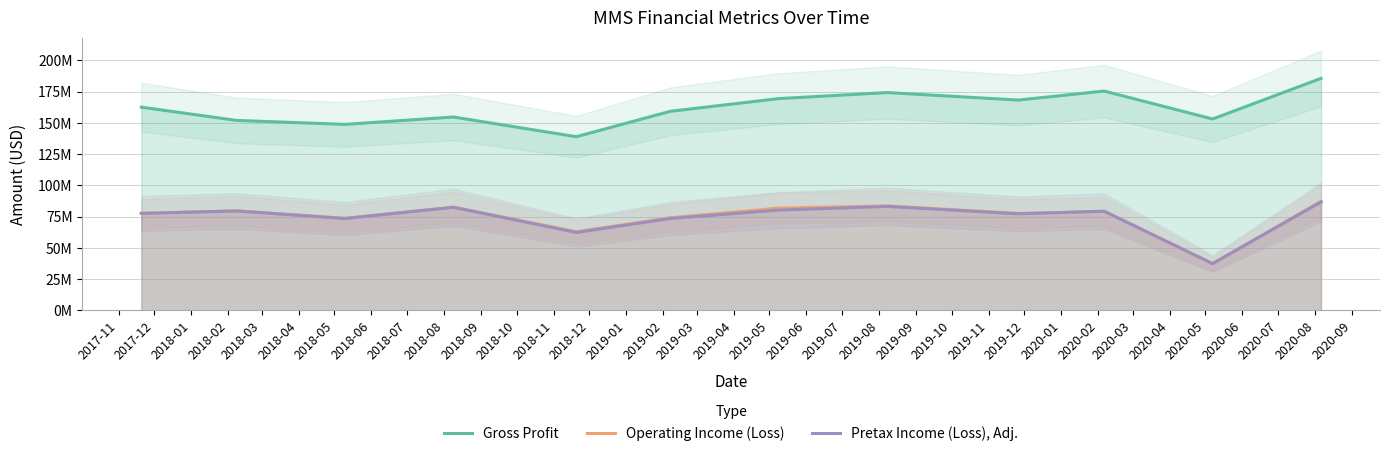

The value of Gross Profit at 2018-08 is 288207090. True or false?

False